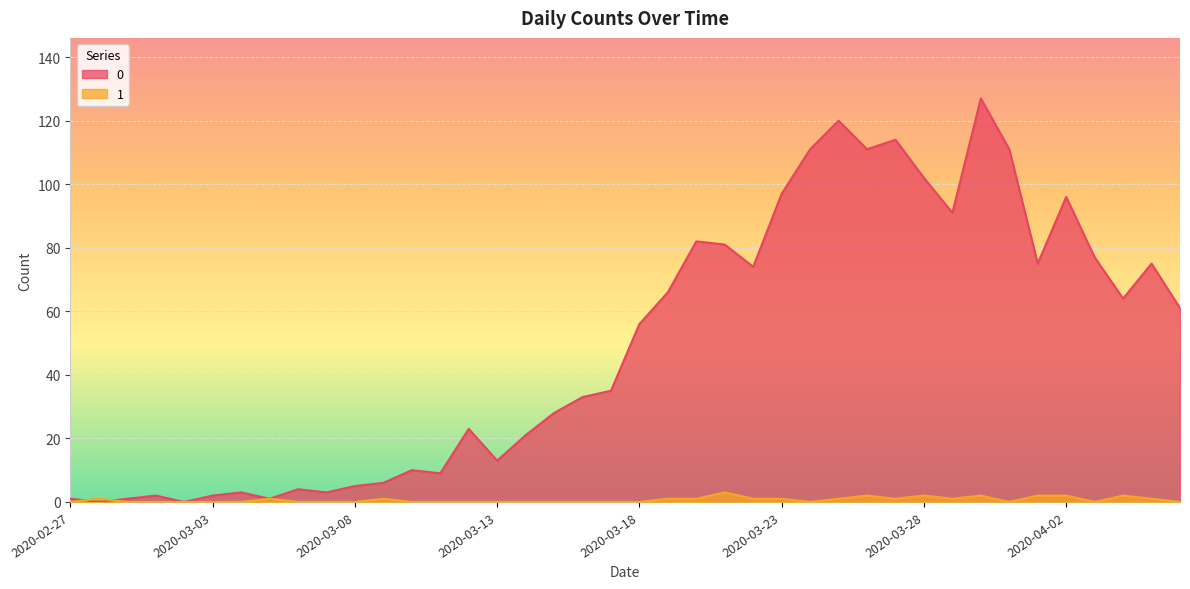

Does the chart display data point markers on the line(s)?

No